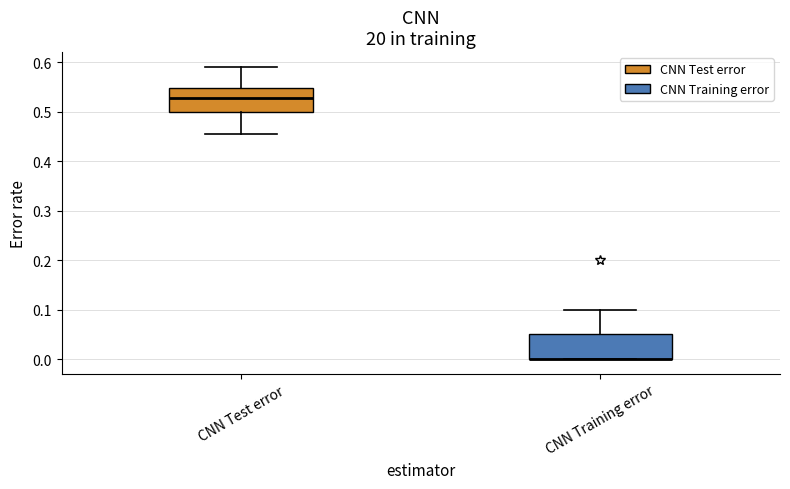

Reading left to right, transcribe this box plot: for each box, give where its median line is, the range the box spans, and where its two whiskers end, as read against the y-axis. The values are not printed on the chart, so give them approximately, as read against the axis.

CNN Test error: median 0.53, box 0.50 to 0.55, whiskers 0.45 to 0.59
CNN Training error: median 0.00 (drawn on the box's lower edge), box 0.00 to 0.05, whiskers 0.00 to 0.10